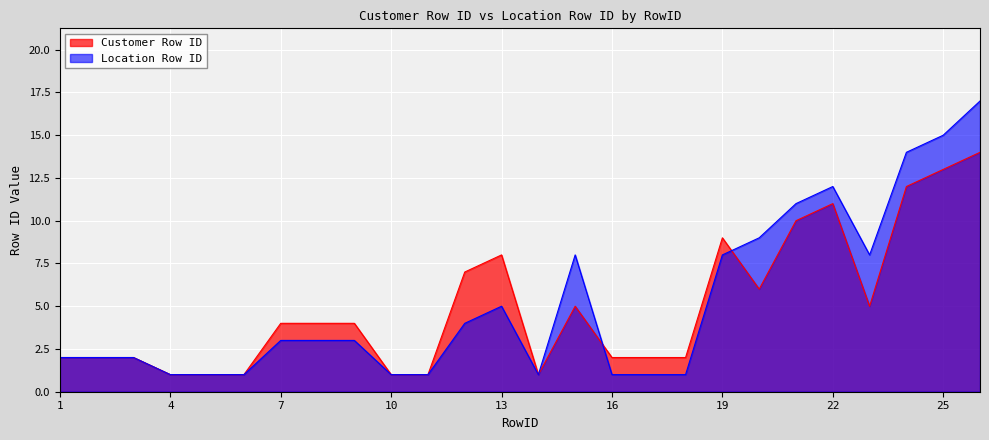

At which category does the chart reach its minimum across all series?

4